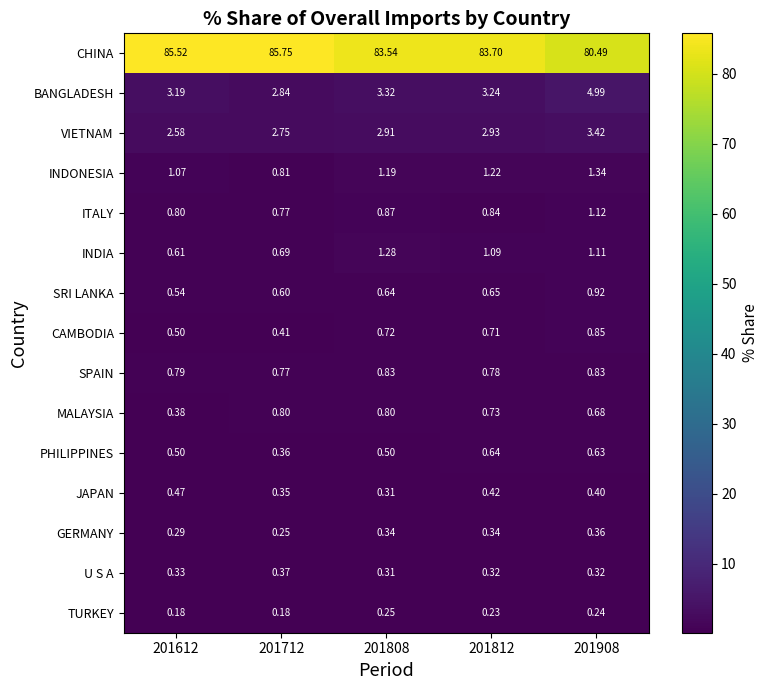

Which series has the largest total across all categories?

CHINA